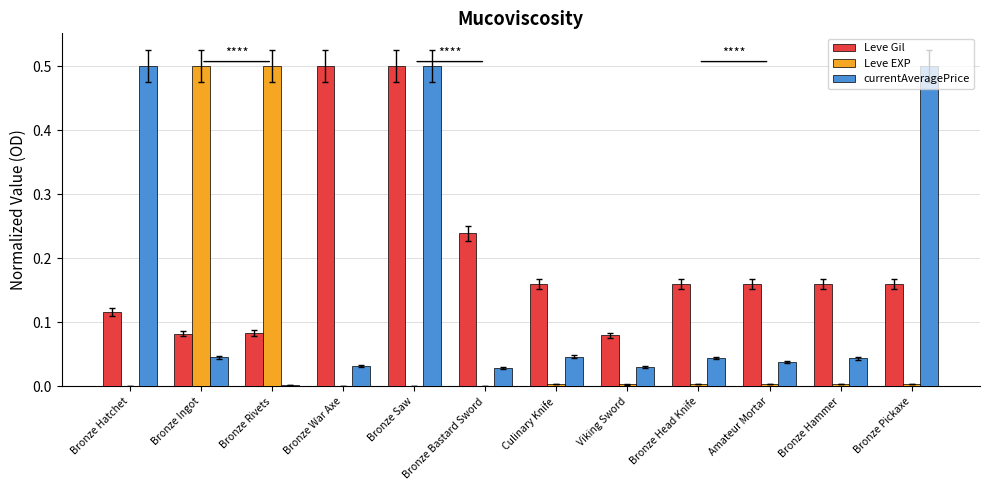

What are all the series names shown in the legend?

Leve Gil, Leve EXP, currentAveragePrice